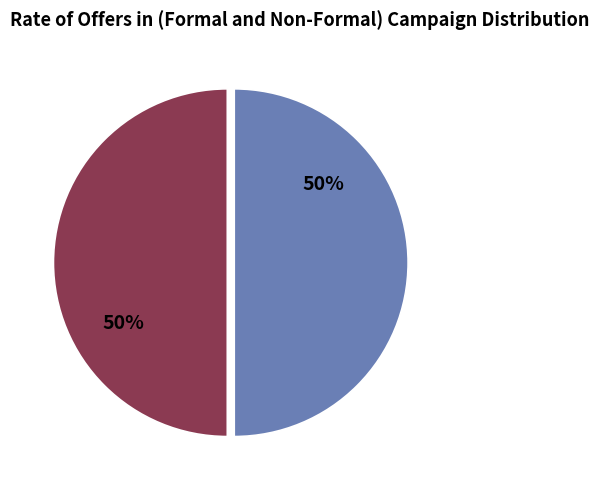

How many slices are in this pie chart?

2